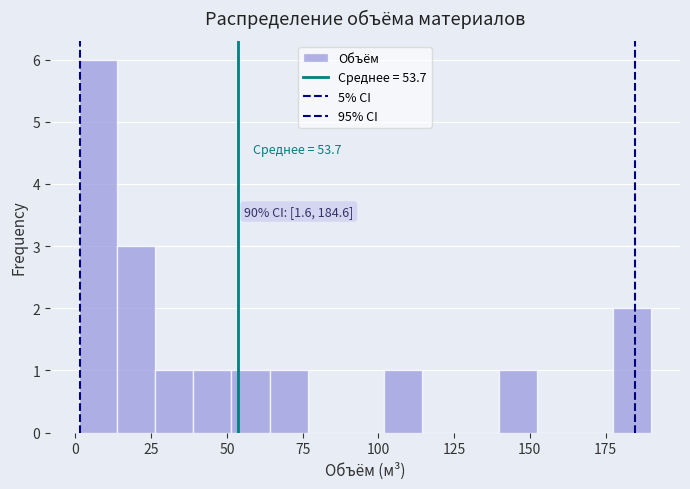

Around what value on the x-axis is the tallest bar? Give the approximate position of its centre, as read against the axis.

5